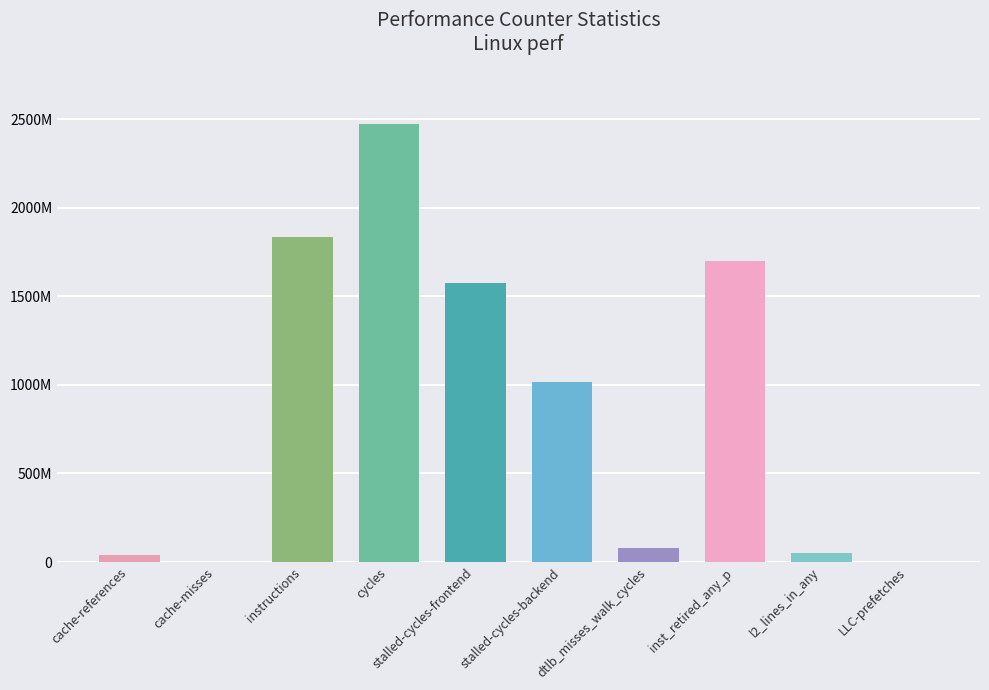

Reading left to right, extract all data points from this chart.

38644184	2115382	1837924610	2476492920	1578148553	1016116911	81663994	1701327715	49650744	2772687